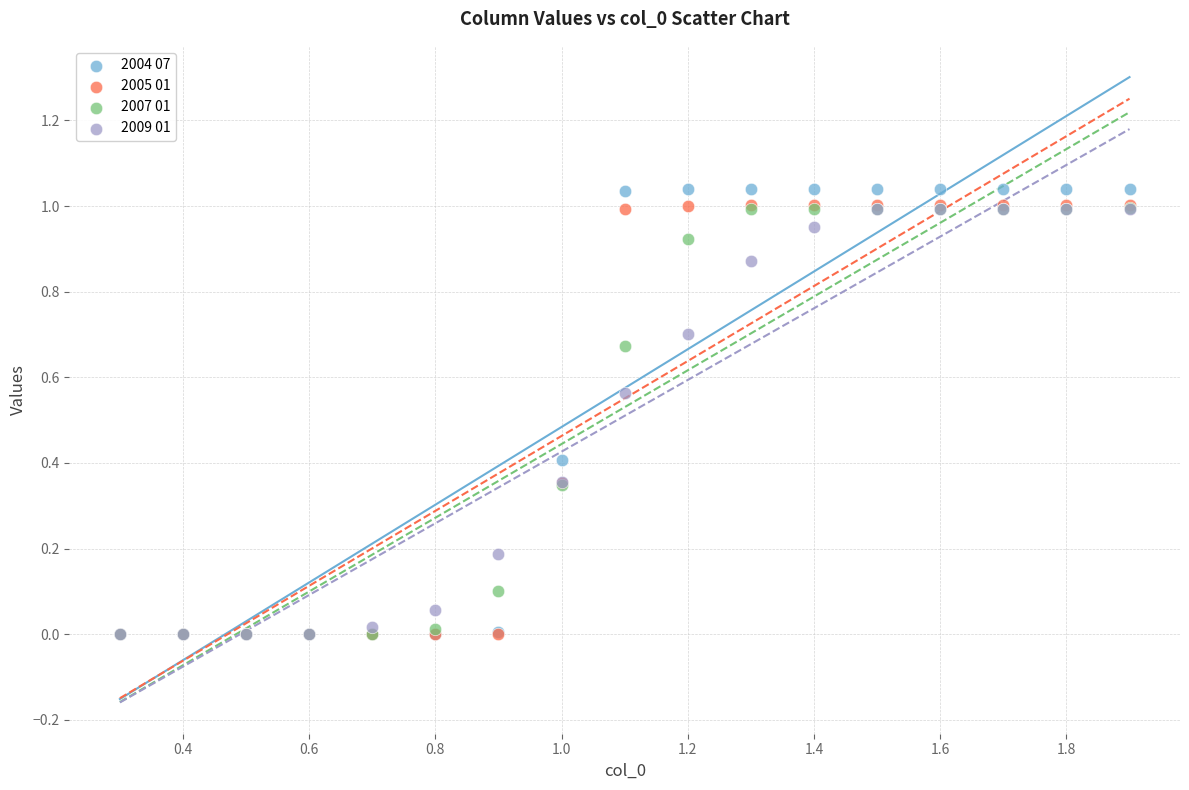

What are all the series names shown in the legend?

2004 07, 2005 01, 2007 01, 2009 01